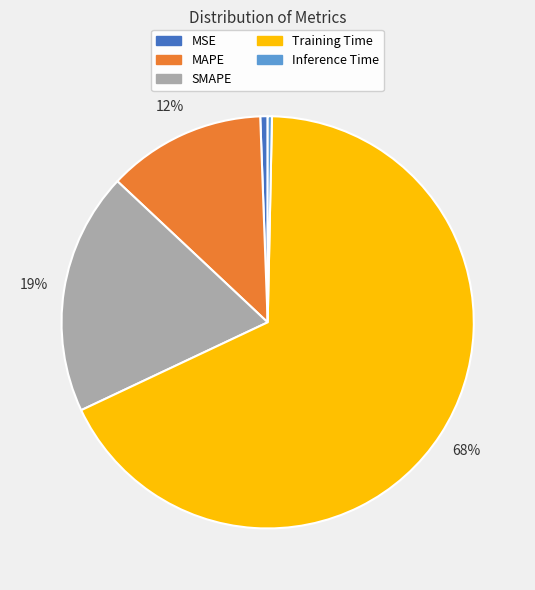

Which has a higher value, Training Time or SMAPE?

Training Time